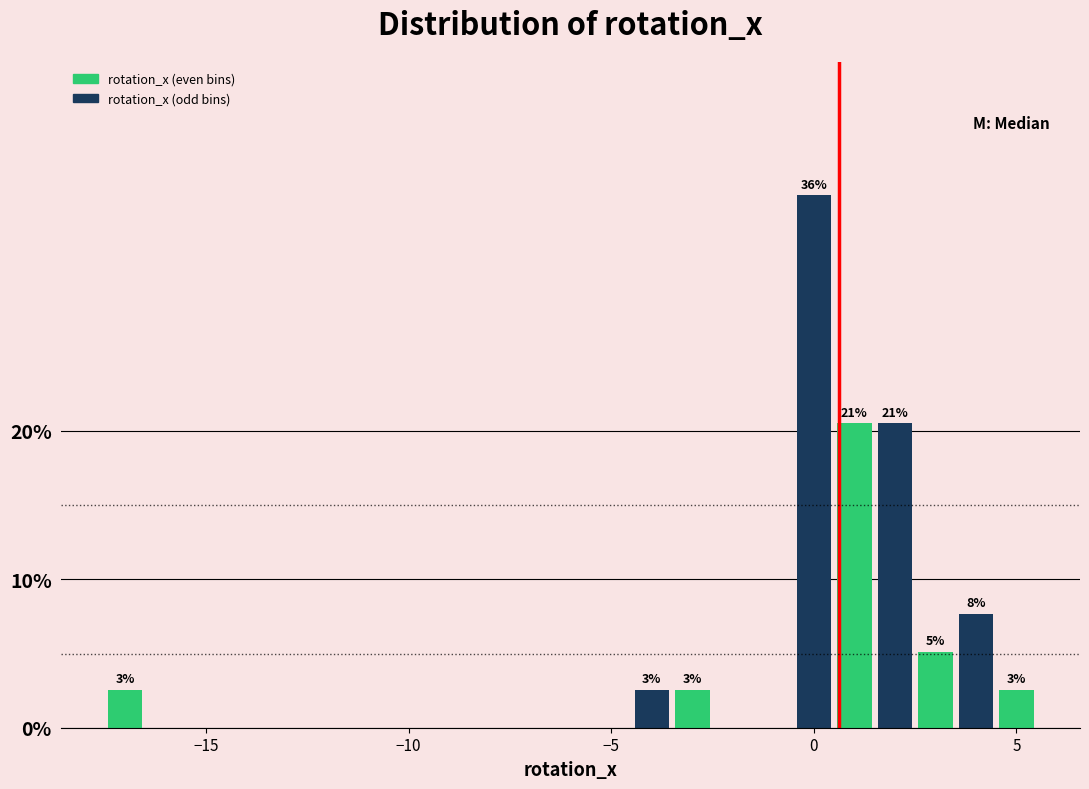

Read against the x-axis, roughly where is the centre of the tallest bar?

0.0